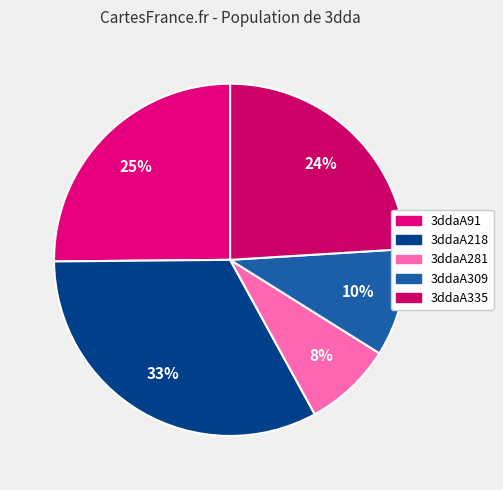

What percentage is the 3ddaA335 slice, to the nearest percent?

24%